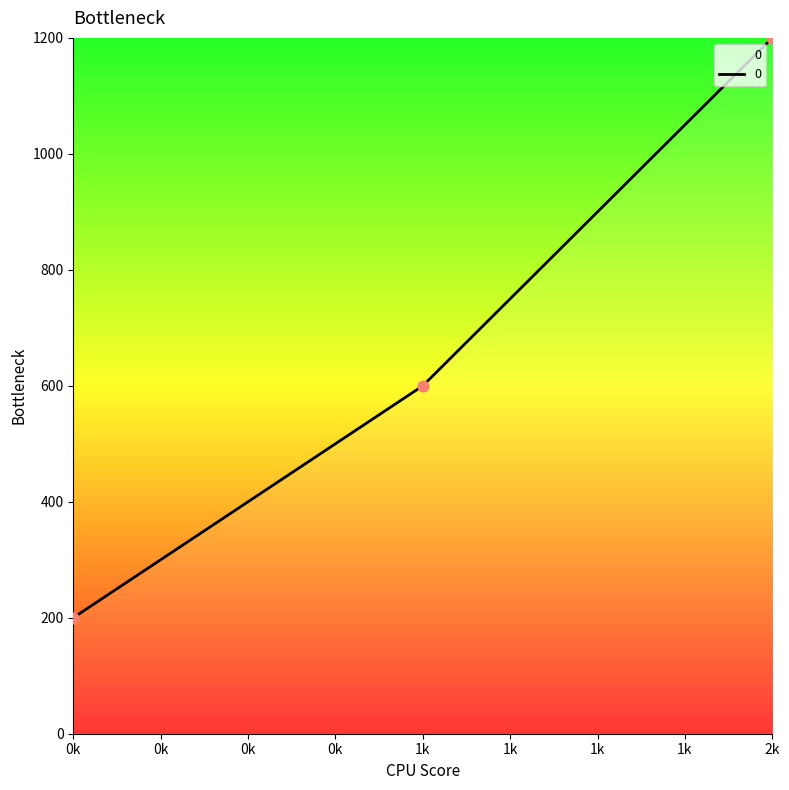

Between 0k and 2k, which is larger?

2k